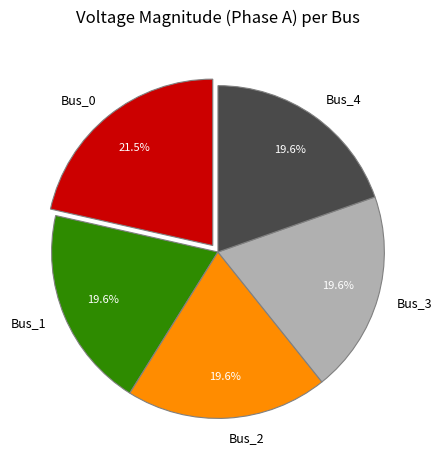

What is the largest slice in the pie chart?

Bus_0